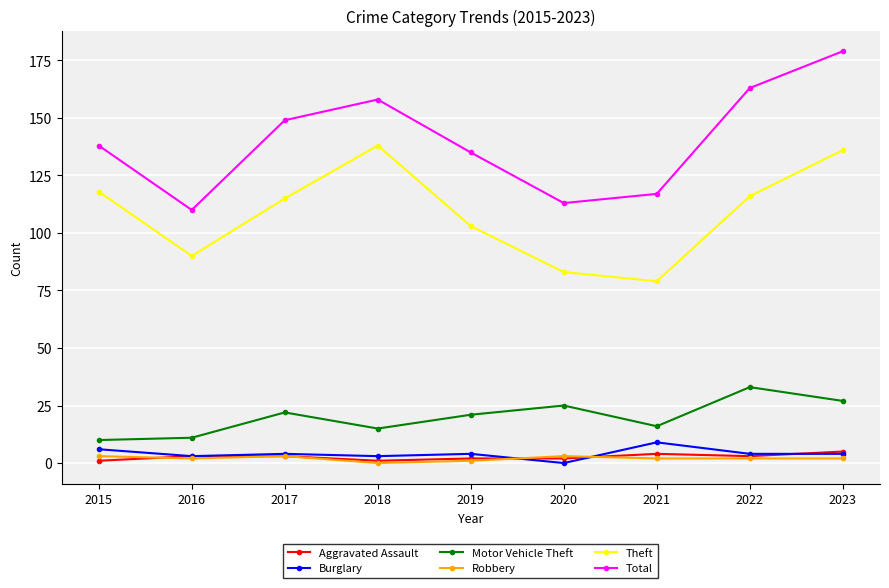

Does the chart have visible grid lines?

Yes